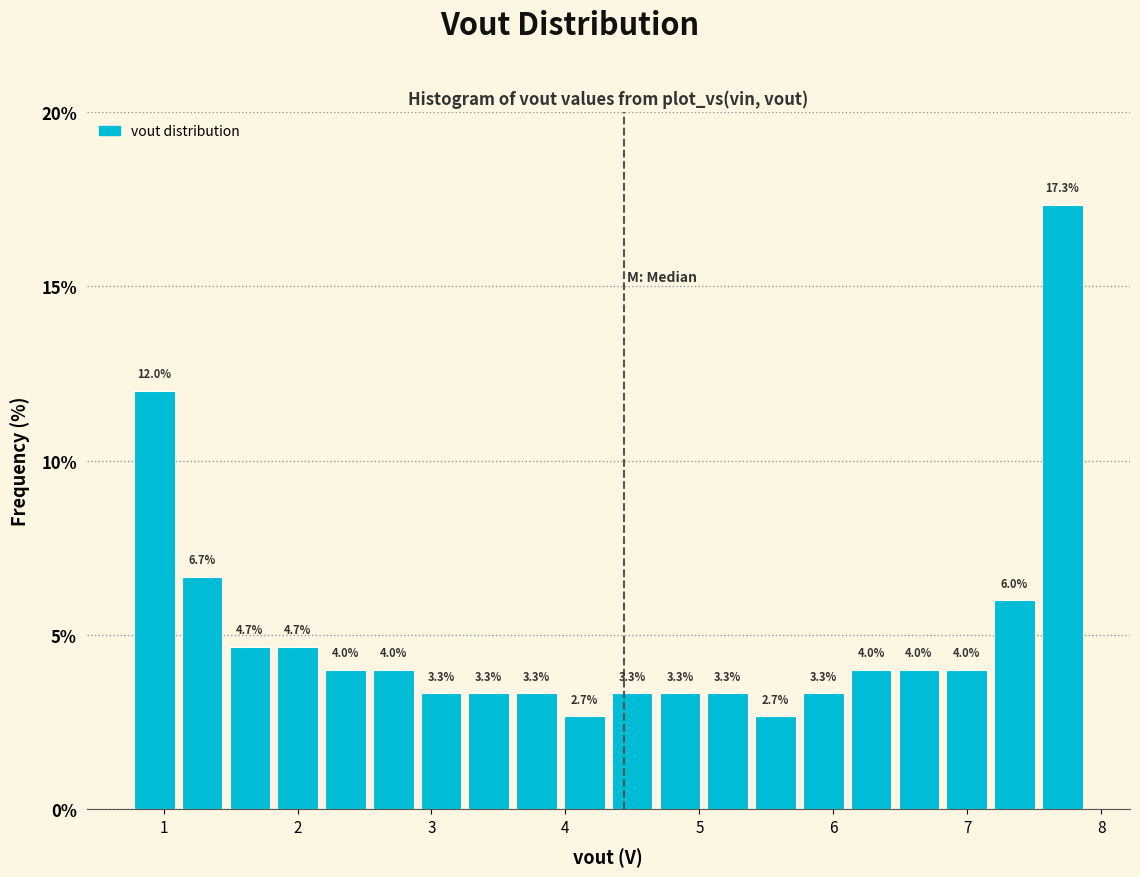

Read against the x-axis, roughly where is the centre of the tallest bar?

7.7